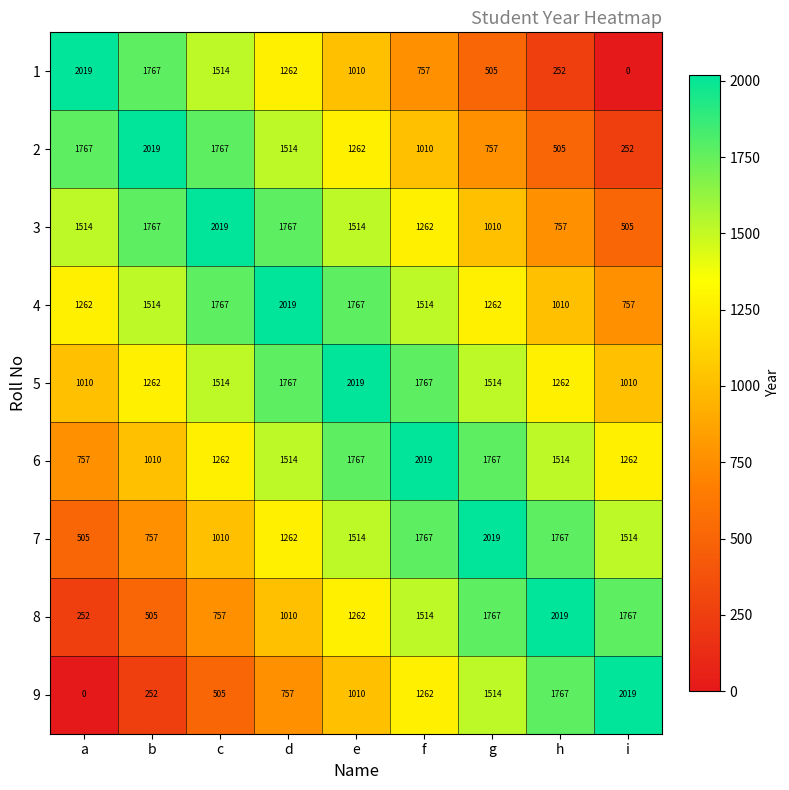

At a, list the series in order from smallest to largest.

9, 8, 7, 6, 5, 4, 3, 2, 1